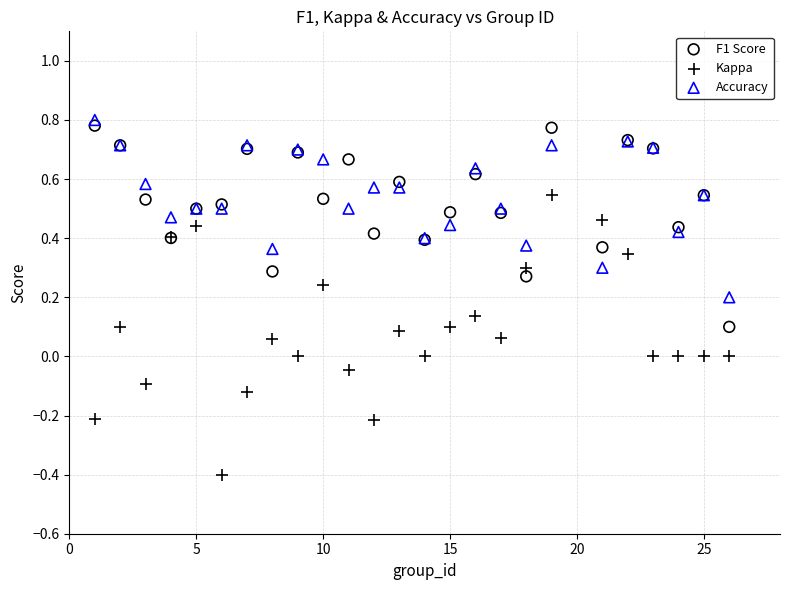

What are all the series names shown in the legend?

F1 Score, Kappa, Accuracy